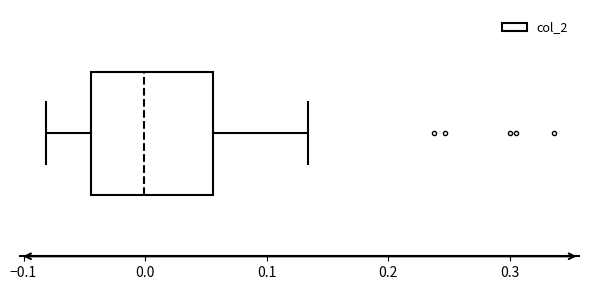

Read this box plot against the x-axis: the position of the median line, the range covered by the box, and the ends of both whiskers. The values are not printed on the chart, so give them approximately, as read against the axis.

median 0.00, box -0.04 to 0.06, whiskers -0.08 to 0.13